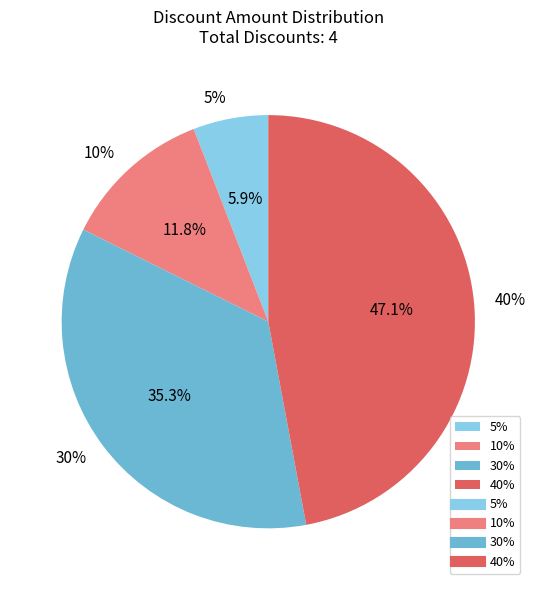

True or false: 5% accounts for 6% of the total.

True